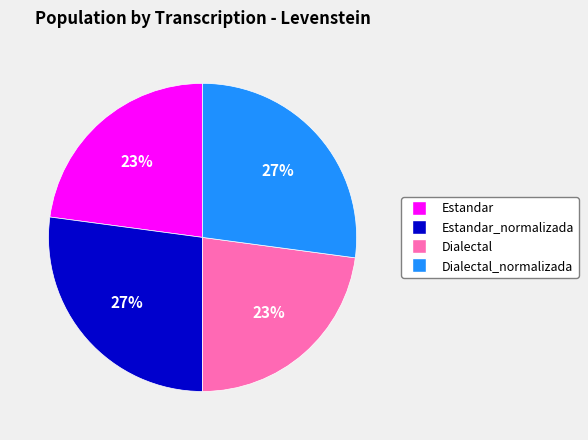

Is it true that Dialectal_normalizada is 19% of the pie?

False